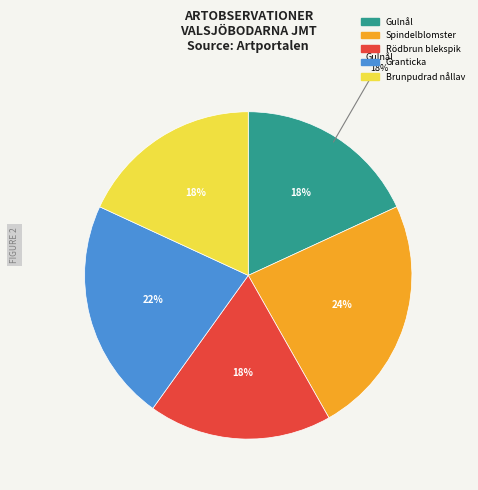

To the nearest percent, what is the combined percentage of Brunpudrad nållav (101481355) and Granticka (101481347)?

40%